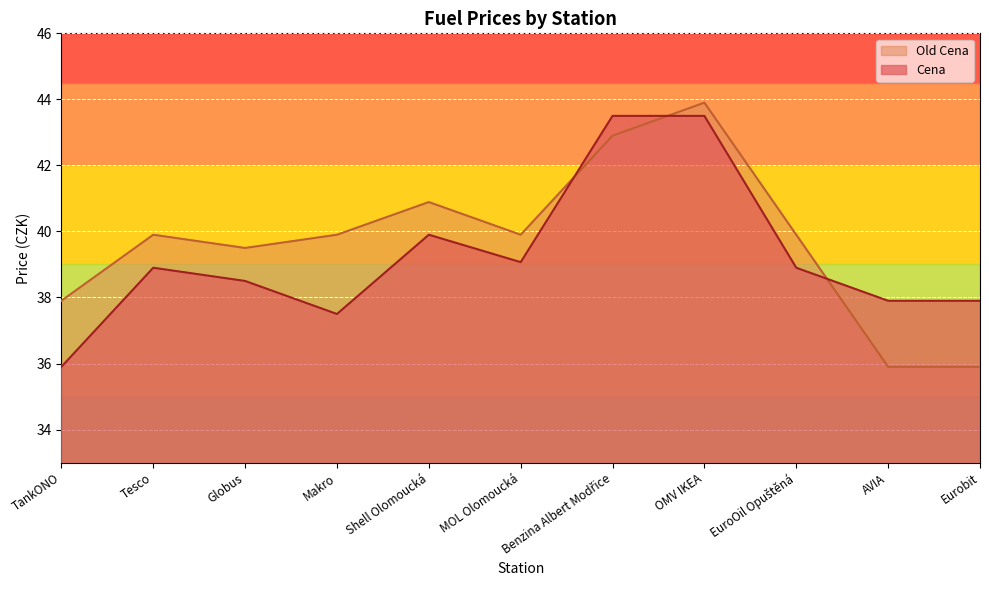

In Cena, how many points are lower than both neighbors (excluding endpoints)?

2